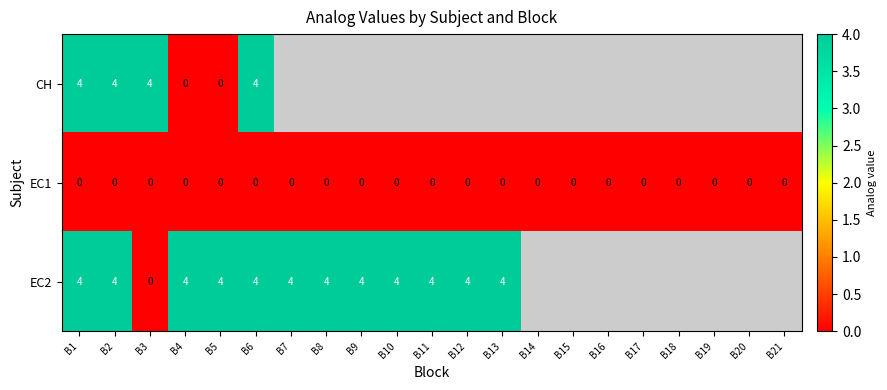

What is the total value across all series at B6?

8